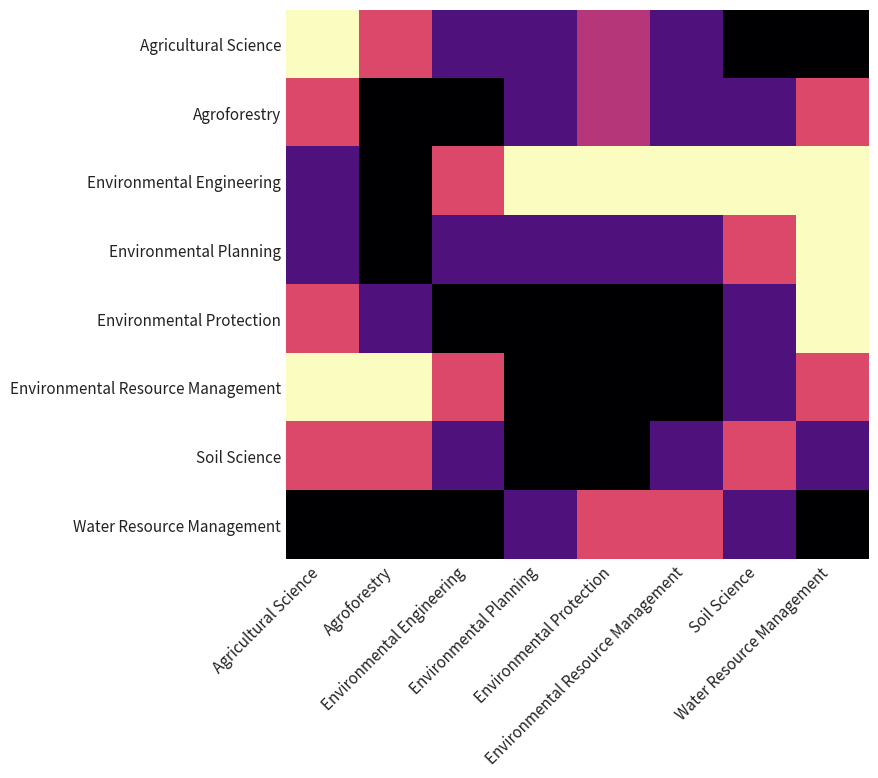

Reading left to right, list all the values displayed in this chart.

Agricultural Science: Agricultural Science=0.0	Agroforestry=0.8	Environmental Engineering=1.5	Environmental Planning=1.5	Environmental Protection=1.0	Environmental Resource Management=1.5	Soil Science=2.0	Water Resource Management=2.0
Agroforestry: Agricultural Science=0.8	Agroforestry=2.0	Environmental Engineering=2.0	Environmental Planning=1.5	Environmental Protection=1.0	Environmental Resource Management=1.5	Soil Science=1.5	Water Resource Management=0.8
Environmental Engineering: Agricultural Science=1.5	Agroforestry=2.0	Environmental Engineering=0.8	Environmental Planning=0.0	Environmental Protection=0.0	Environmental Resource Management=0.0	Soil Science=0.0	Water Resource Management=0.0
Environmental Planning: Agricultural Science=1.5	Agroforestry=2.0	Environmental Engineering=1.5	Environmental Planning=1.5	Environmental Protection=1.5	Environmental Resource Management=1.5	Soil Science=0.8	Water Resource Management=0.0
Environmental Protection: Agricultural Science=0.8	Agroforestry=1.5	Environmental Engineering=2.0	Environmental Planning=2.0	Environmental Protection=2.0	Environmental Resource Management=2.0	Soil Science=1.5	Water Resource Management=0.0
Environmental Resource Management: Agricultural Science=0.0	Agroforestry=0.0	Environmental Engineering=0.8	Environmental Planning=2.0	Environmental Protection=2.0	Environmental Resource Management=2.0	Soil Science=1.5	Water Resource Management=0.8
Soil Science: Agricultural Science=0.8	Agroforestry=0.8	Environmental Engineering=1.5	Environmental Planning=2.0	Environmental Protection=2.0	Environmental Resource Management=1.5	Soil Science=0.8	Water Resource Management=1.5
Water Resource Management: Agricultural Science=2.0	Agroforestry=2.0	Environmental Engineering=2.0	Environmental Planning=1.5	Environmental Protection=0.8	Environmental Resource Management=0.8	Soil Science=1.5	Water Resource Management=2.0